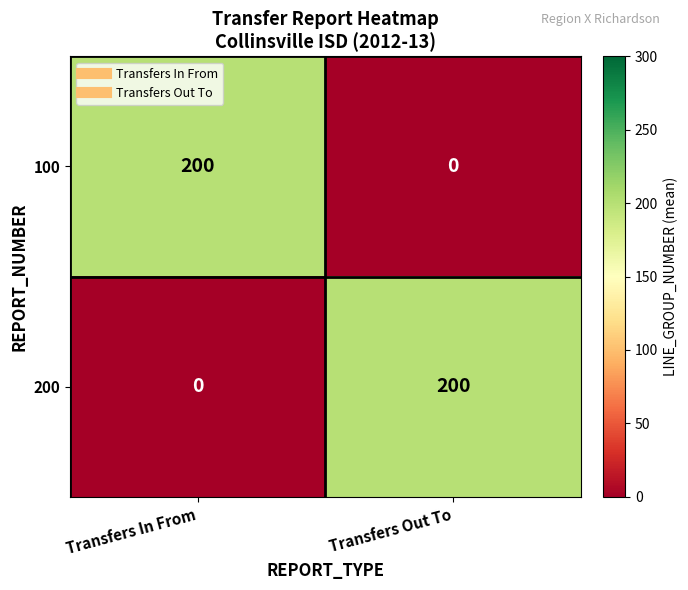

What is the sum of the 100 values at Transfers Out To and Transfers In From?

200